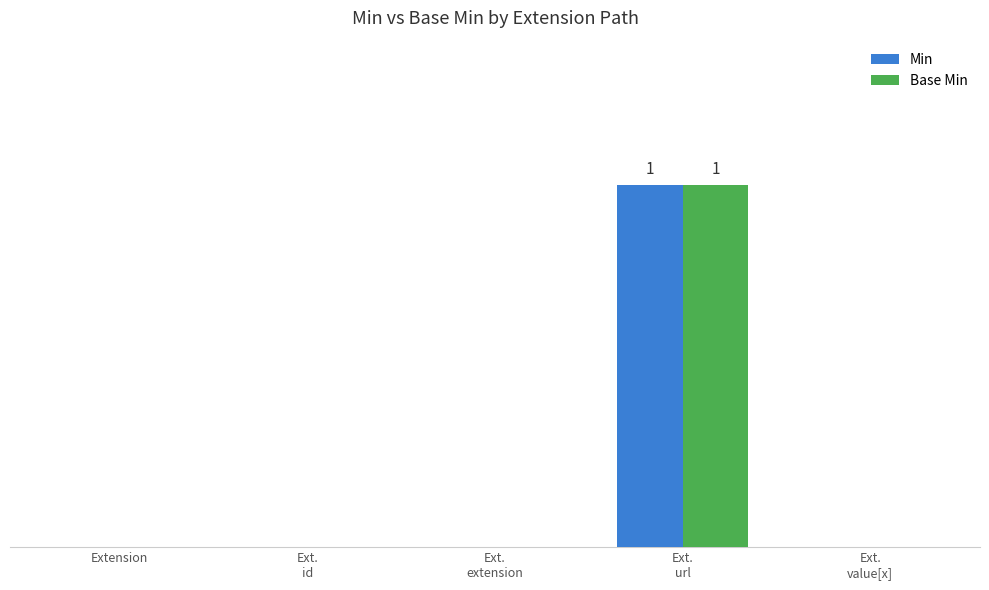

Reading right to left, what are all the values shown in this chart?

Min: 0	1	0	0	0
Base Min: 0	1	0	0	0